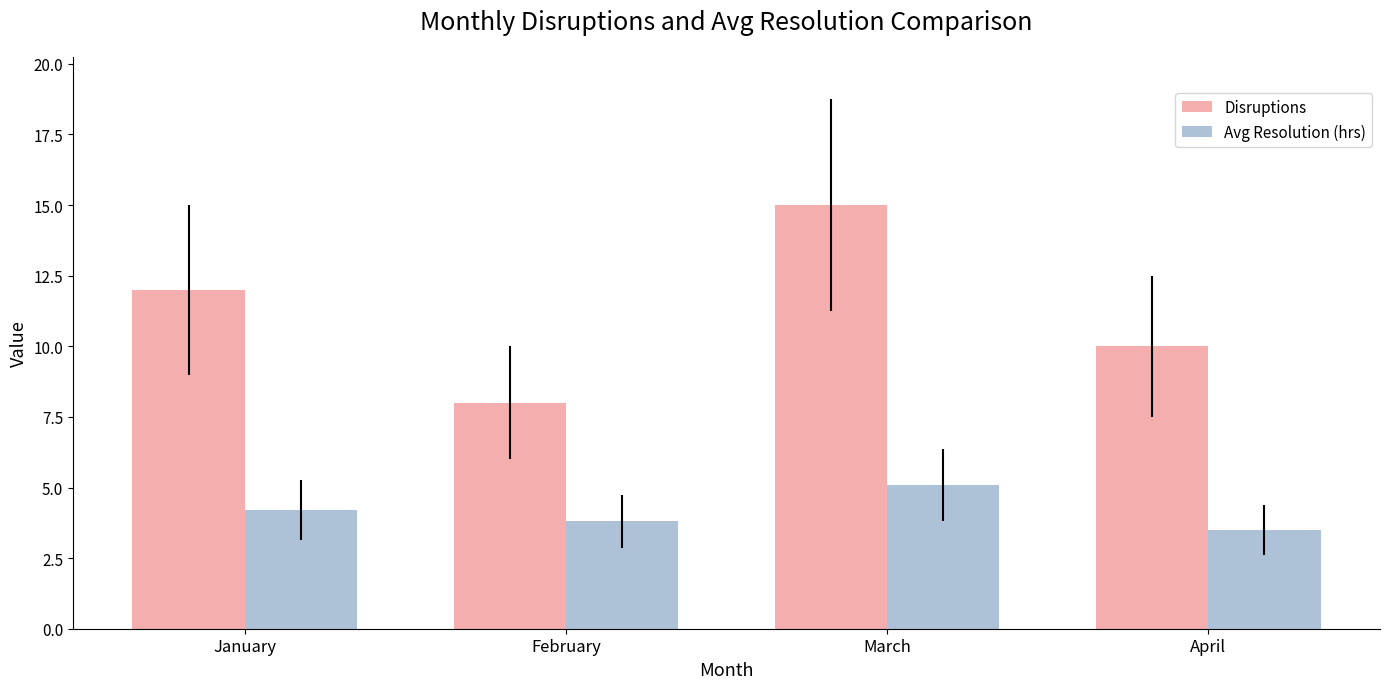

Between January and March, which series saw the biggest shift?

Disruptions